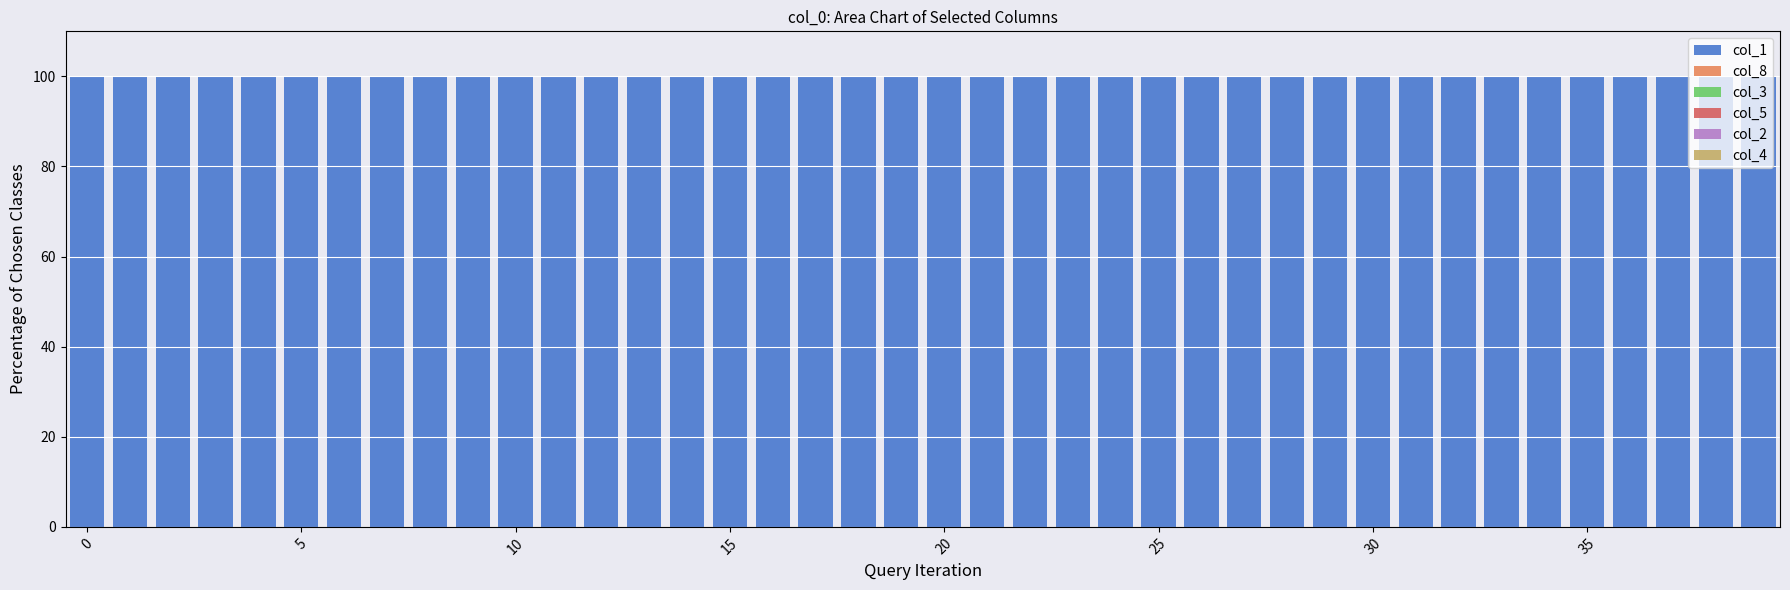

Are the bars horizontal?

No